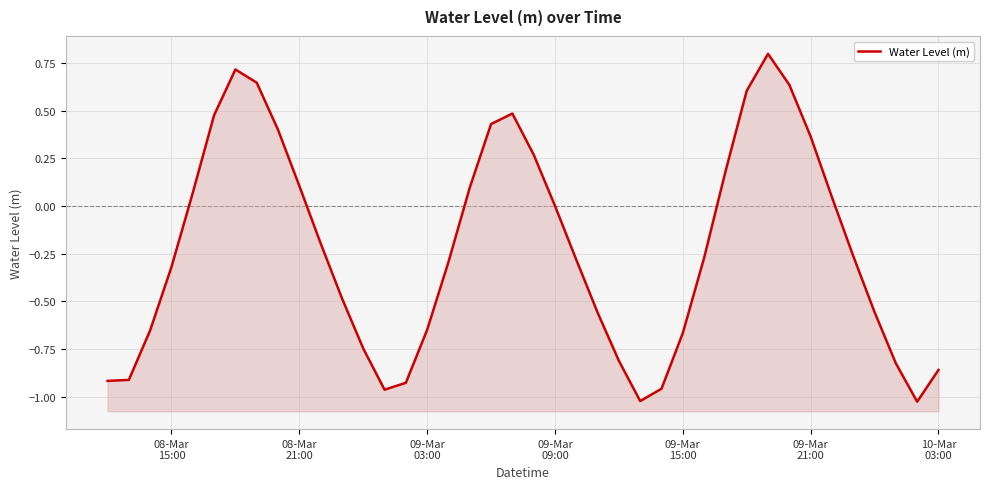

What is the value of the 32nd point from the left?

0.8